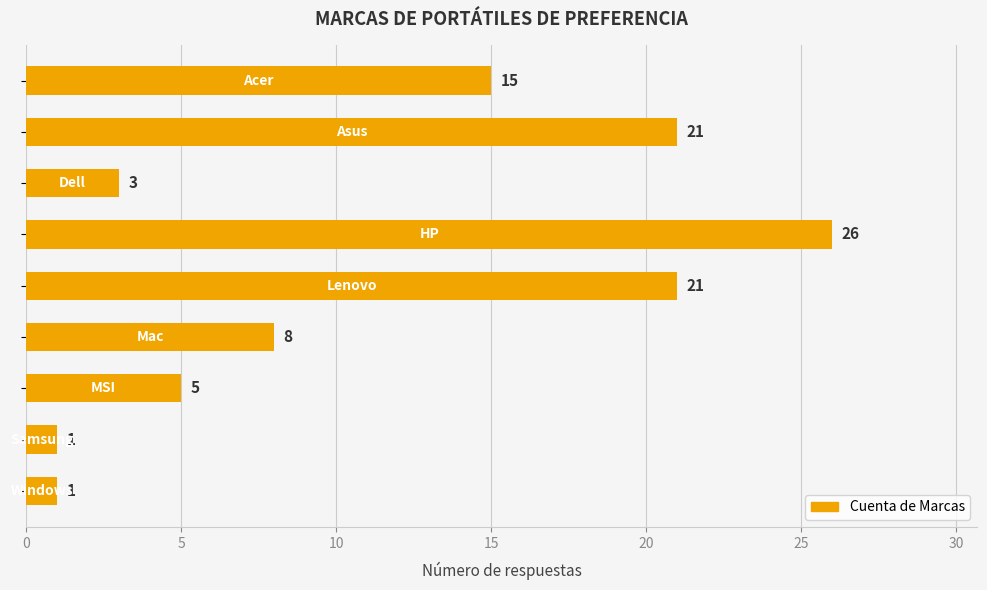

What is the sum of all values?

101